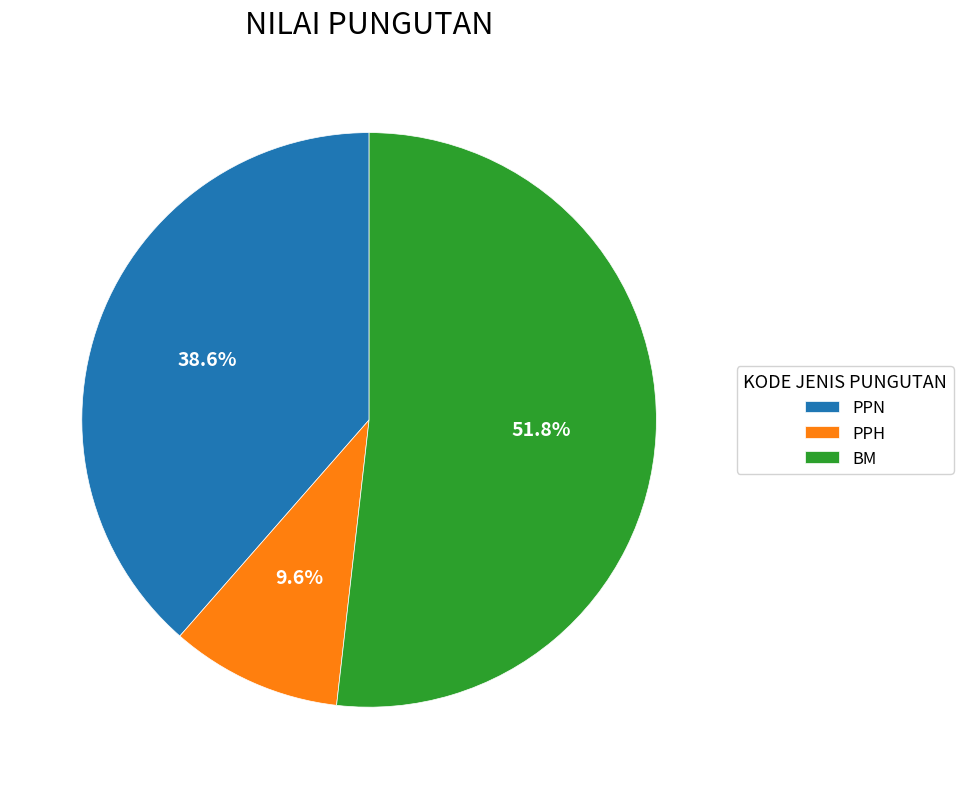

Between PPN and PPH, which is larger?

PPN